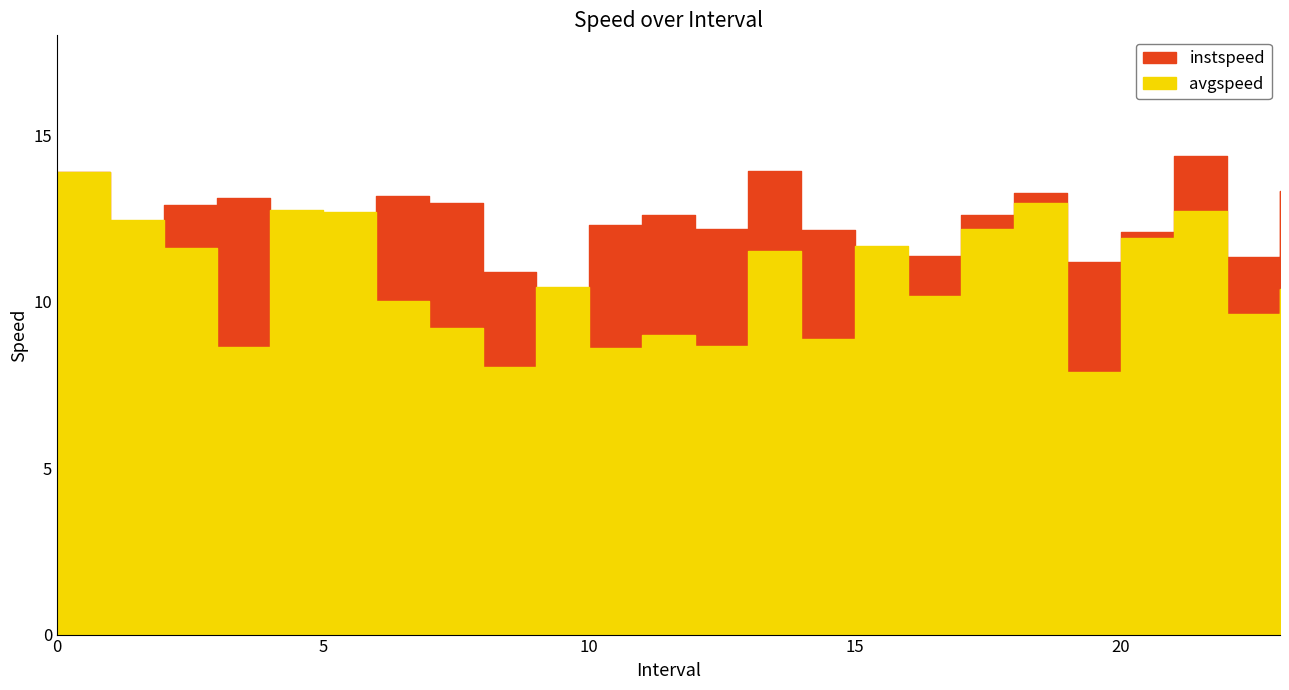

What is the value of the avgspeed point at the 16th from the left?

11.7